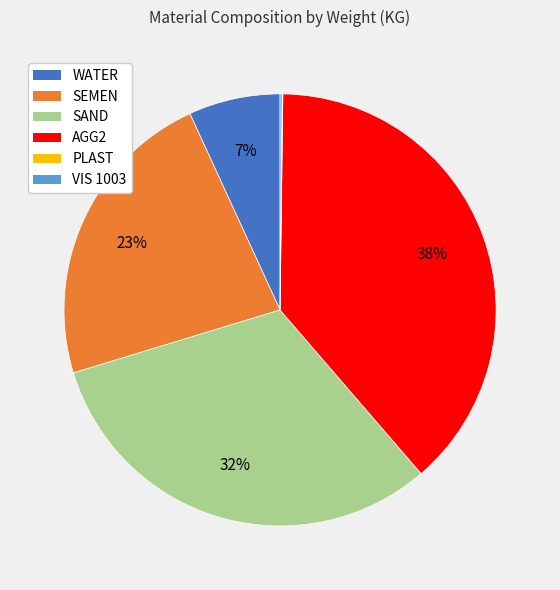

To the nearest percent, what is the combined percentage of AGG2 and SAND?

70%